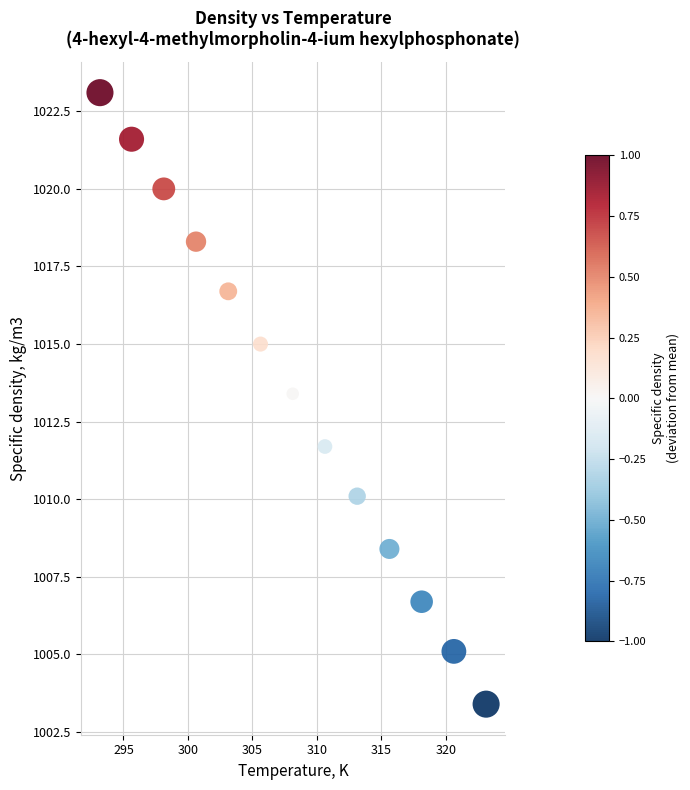

What Y value in the scatter plot is closest to 1013?

1013.4